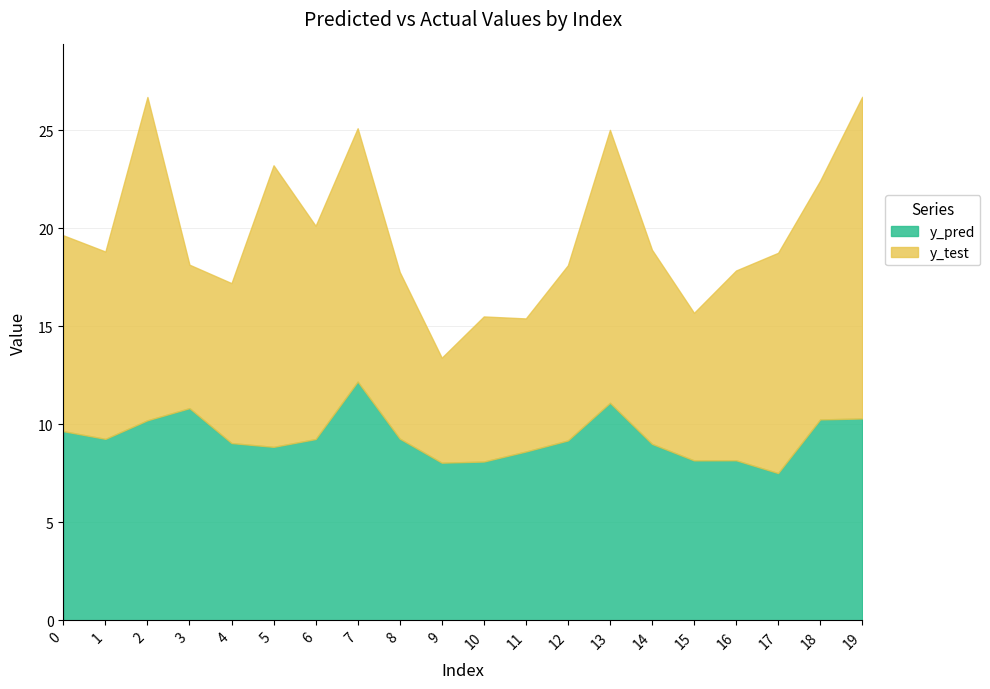

At how many categories does at least one series exceed 15?

2